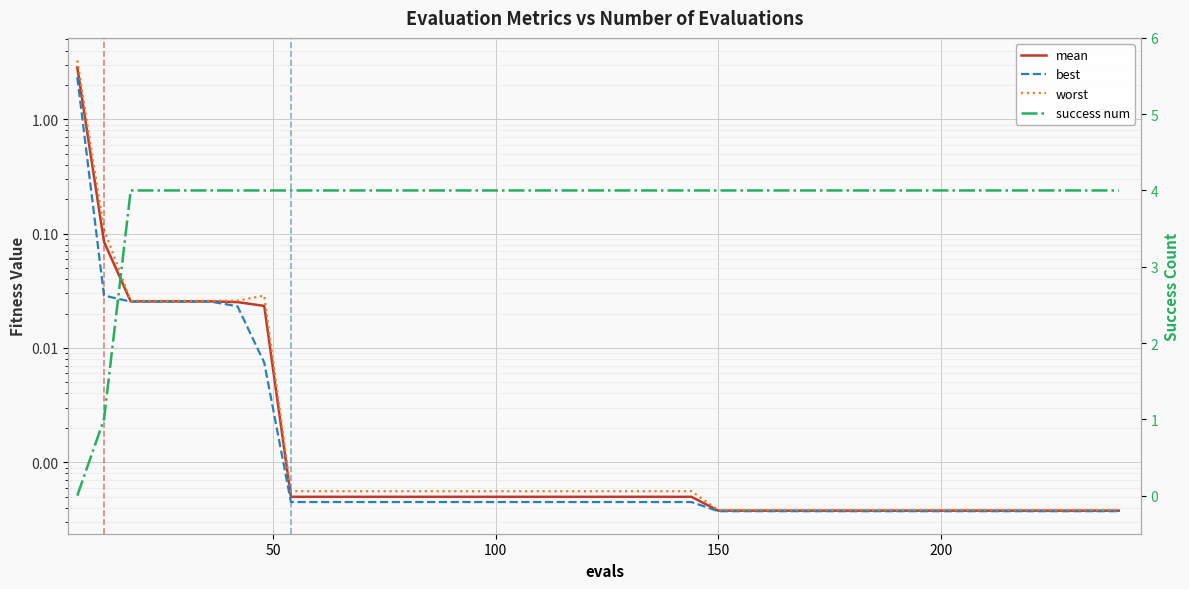

Which category has the highest value in the success num series?

100